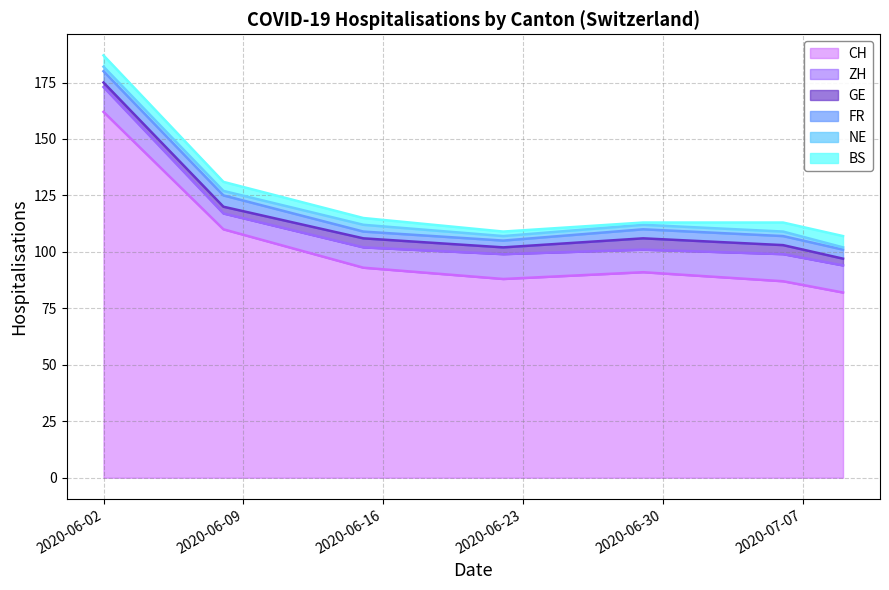

How many distinct data groups are displayed?

6